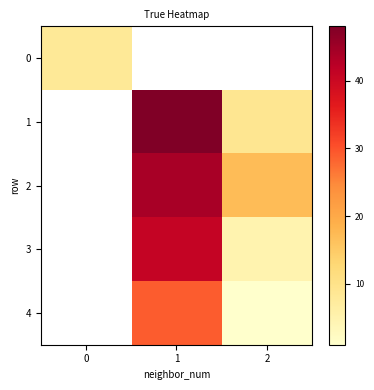

How many series are shown in this chart?

5